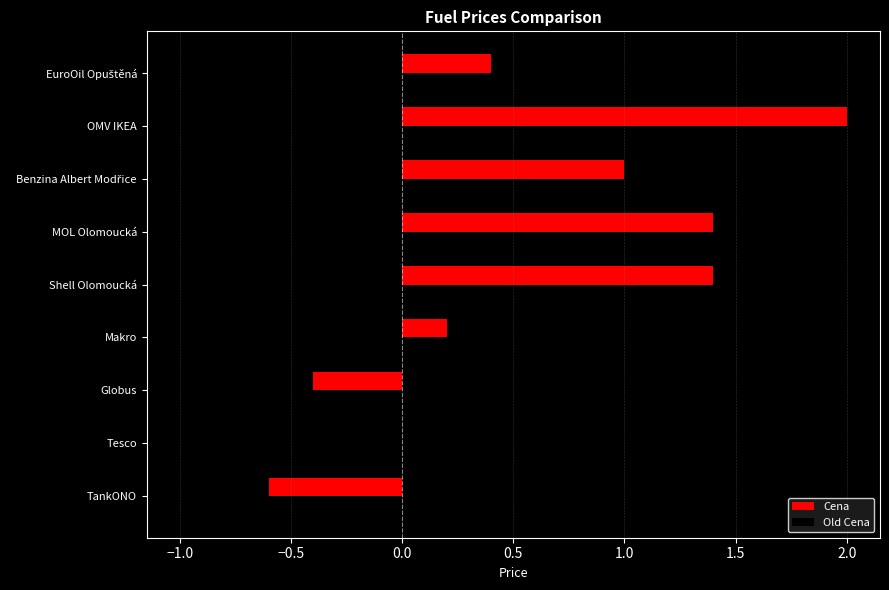

Which series has the largest total across all categories?

Cena